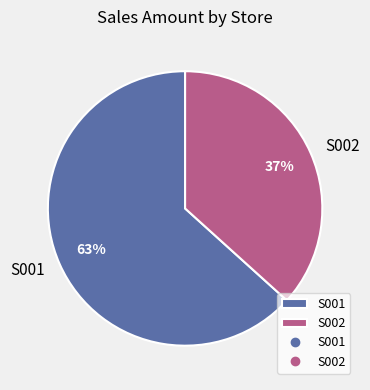

Is it true that S002 is 1% of the pie?

False